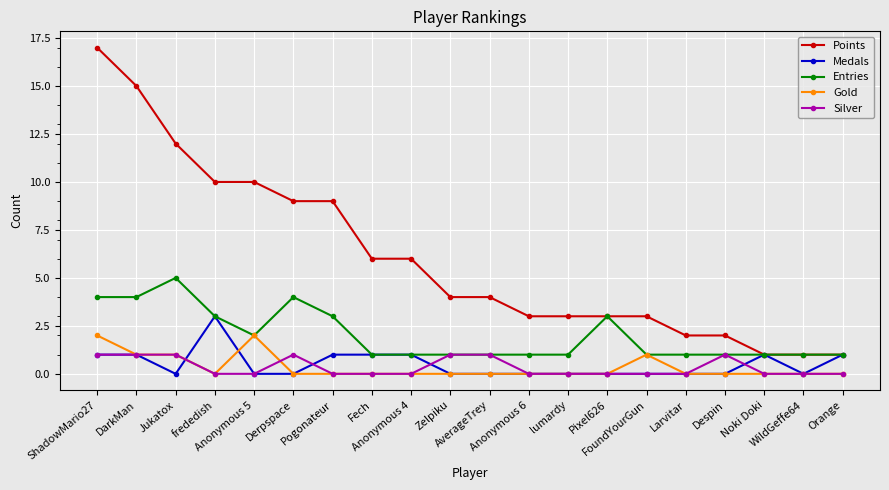

How many distinct data groups are displayed?

5